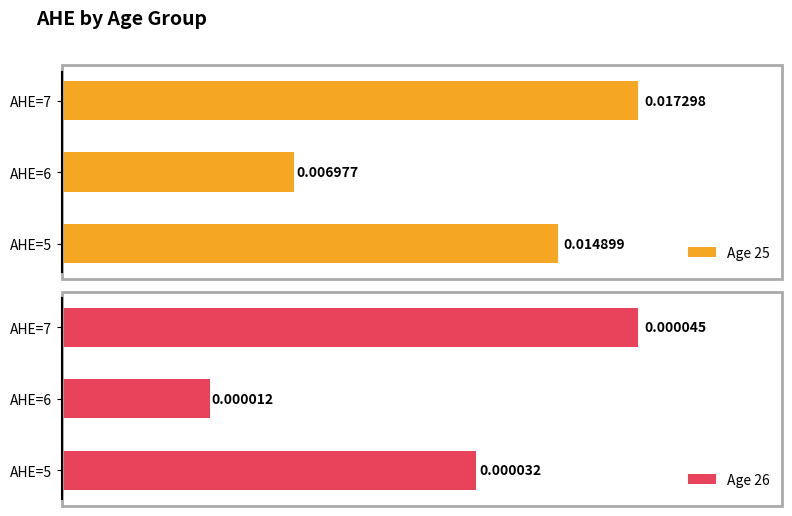

List the labels in order of Age 25 value, largest first.

AHE=7, AHE=5, AHE=6